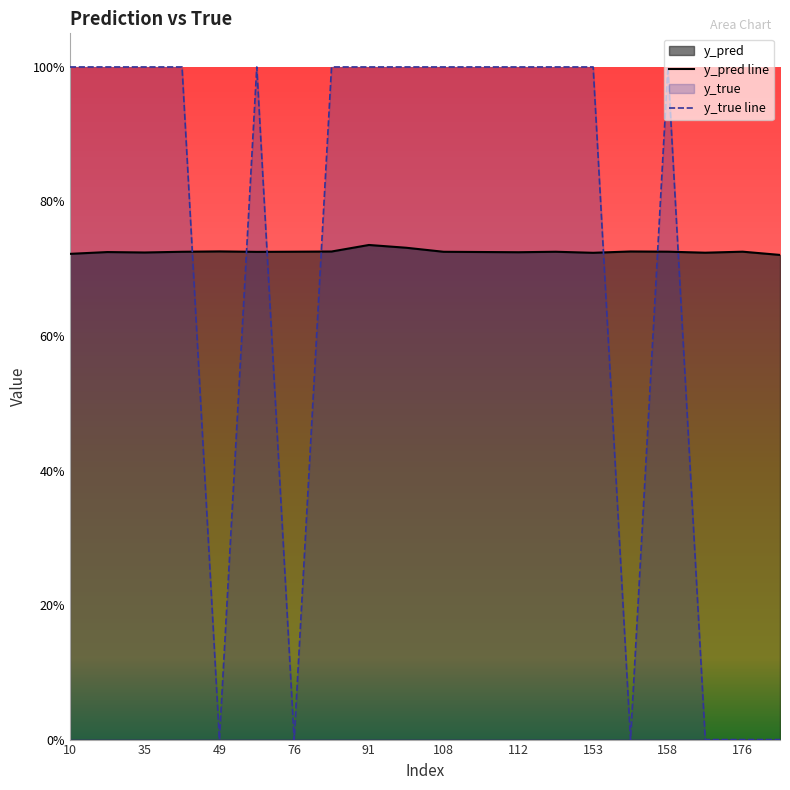

Does the chart display data point markers on the line(s)?

No